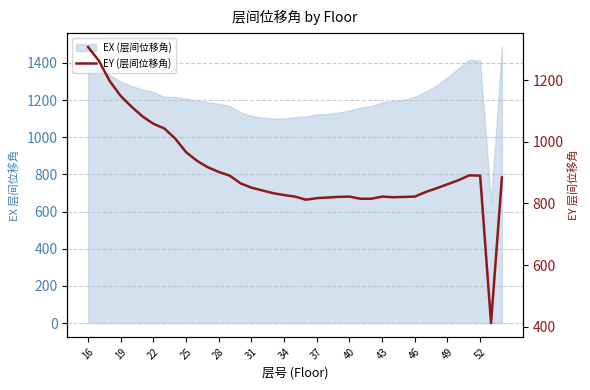

The value at 31 is 451. True or false?

False